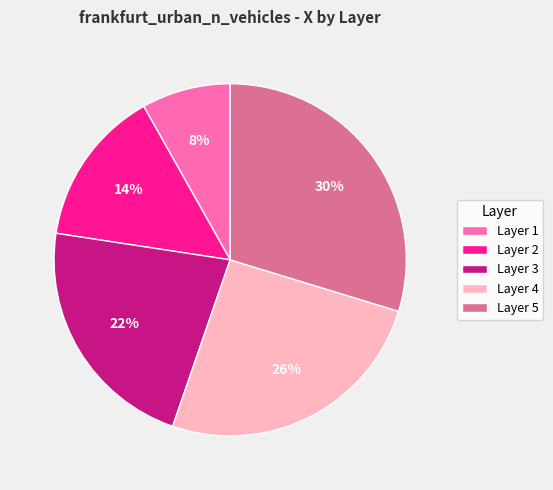

Which slice is the smallest?

Layer 1